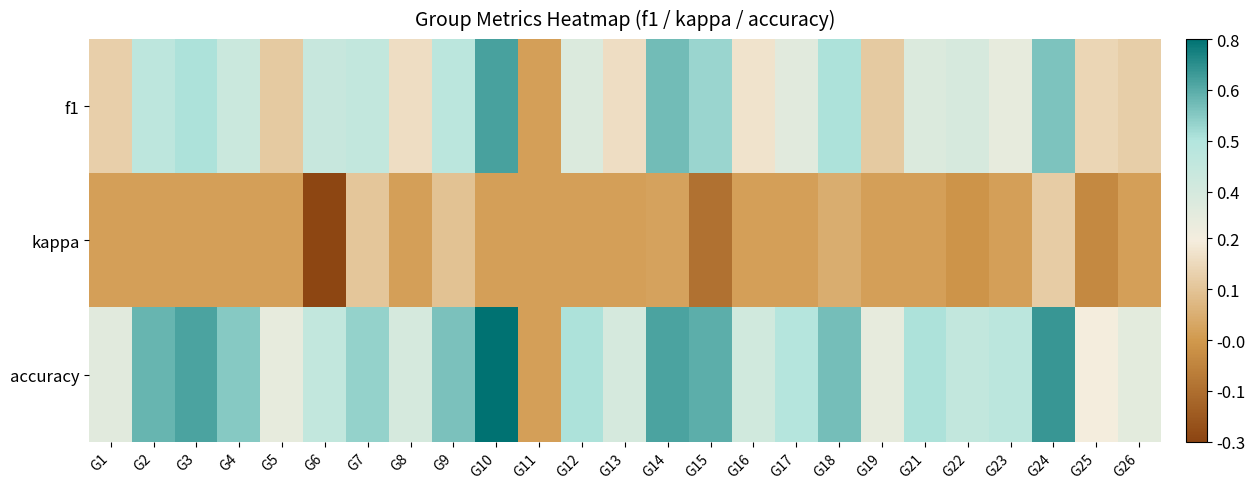

Reading left to right, list all the values displayed in this chart.

f1: G1=0.1	G2=0.5	G3=0.5	G4=0.4	G5=0.1	G6=0.4	G7=0.4	G8=0.2	G9=0.5	G10=0.6	G11=0.0	G12=0.3	G13=0.2	G14=0.6	G15=0.5	G16=0.2	G17=0.3	G18=0.5	G19=0.1	G21=0.3	G22=0.4	G23=0.3	G24=0.6	G25=0.2	G26=0.1
kappa: G1=0.0	G2=0.0	G3=0.0	G4=0.0	G5=0.0	G6=-0.3	G7=0.1	G8=0.0	G9=0.1	G10=0.0	G11=0.0	G12=0.0	G13=0.0	G14=0.0	G15=-0.1	G16=0.0	G17=0.0	G18=0.0	G19=0.0	G21=0.0	G22=-0.0	G23=0.0	G24=0.1	G25=-0.1	G26=0.0
accuracy: G1=0.3	G2=0.6	G3=0.6	G4=0.6	G5=0.3	G6=0.4	G7=0.5	G8=0.4	G9=0.6	G10=0.8	G11=0.0	G12=0.5	G13=0.4	G14=0.6	G15=0.6	G16=0.4	G17=0.5	G18=0.6	G19=0.3	G21=0.5	G22=0.4	G23=0.5	G24=0.7	G25=0.2	G26=0.3